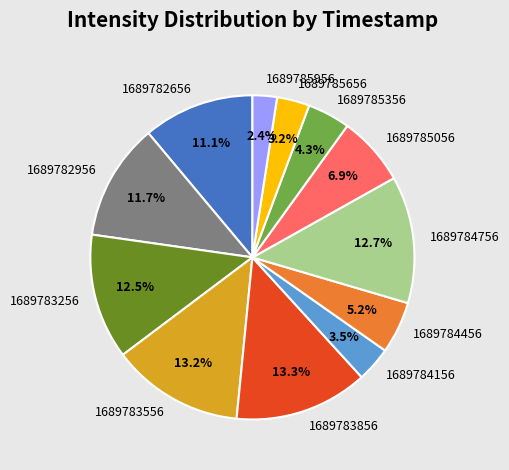

To the nearest percent, what percentage of the pie is 1689784756?

13%